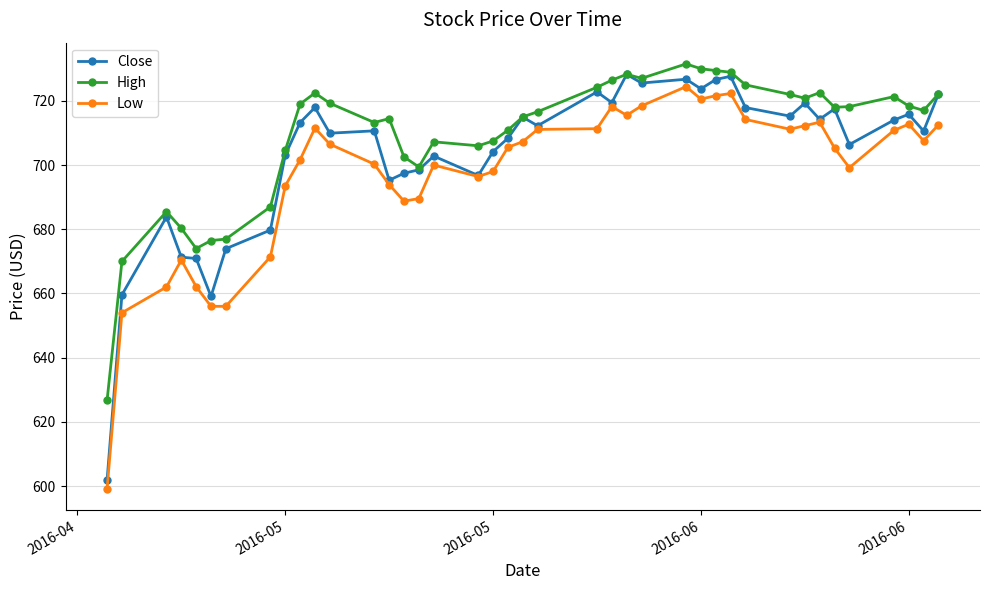

At how many categories does at least one series exceed 641?

39